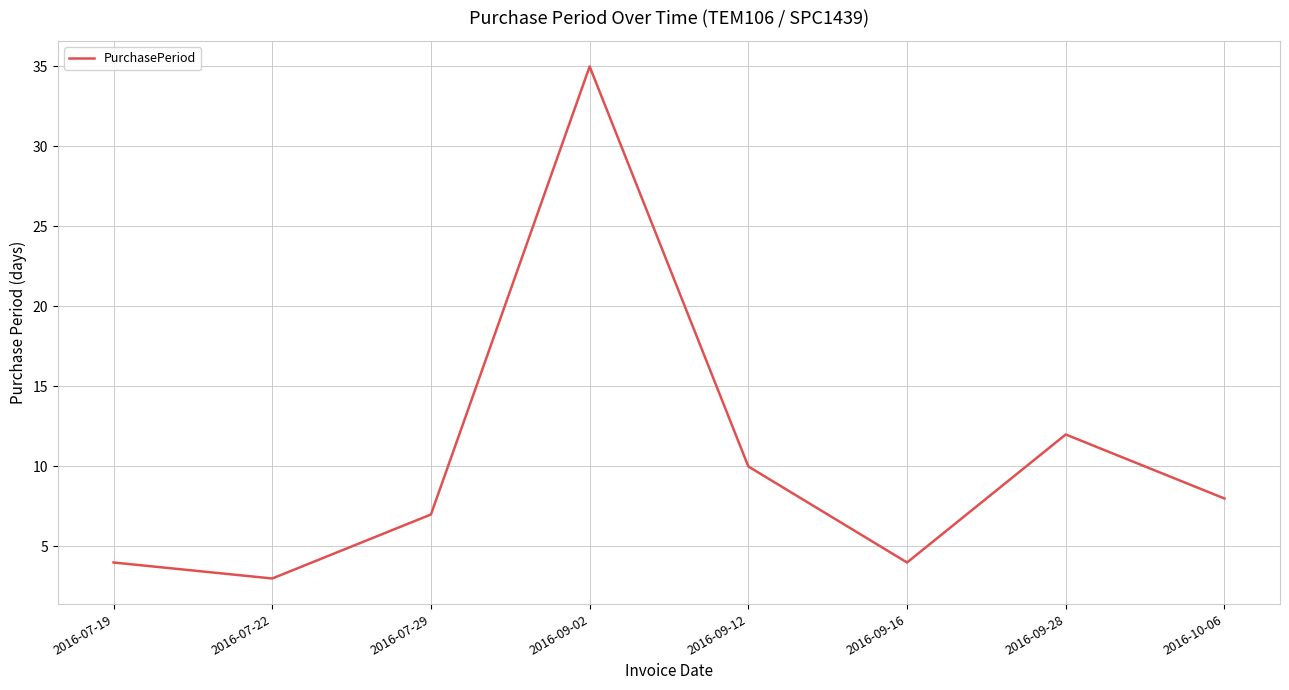

What is the maximum value shown in the chart?

35